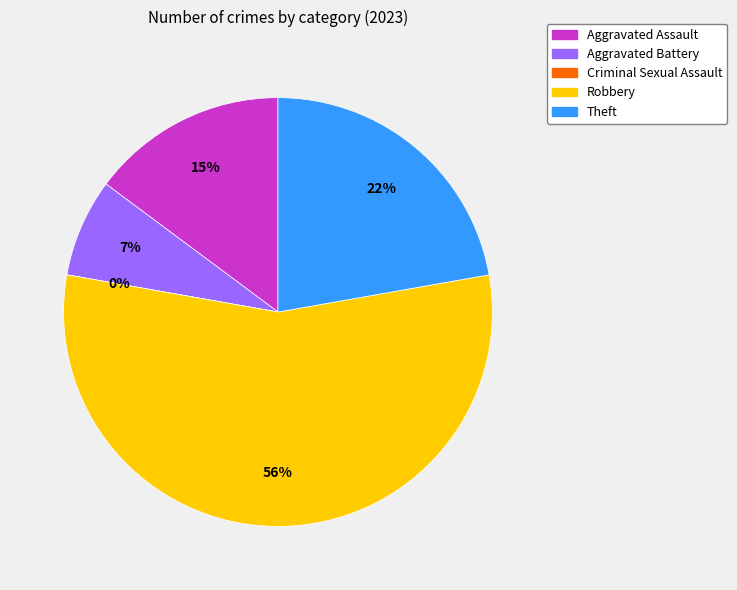

Approximately how many times larger is the value at Robbery compared to Aggravated Assault?

3.8